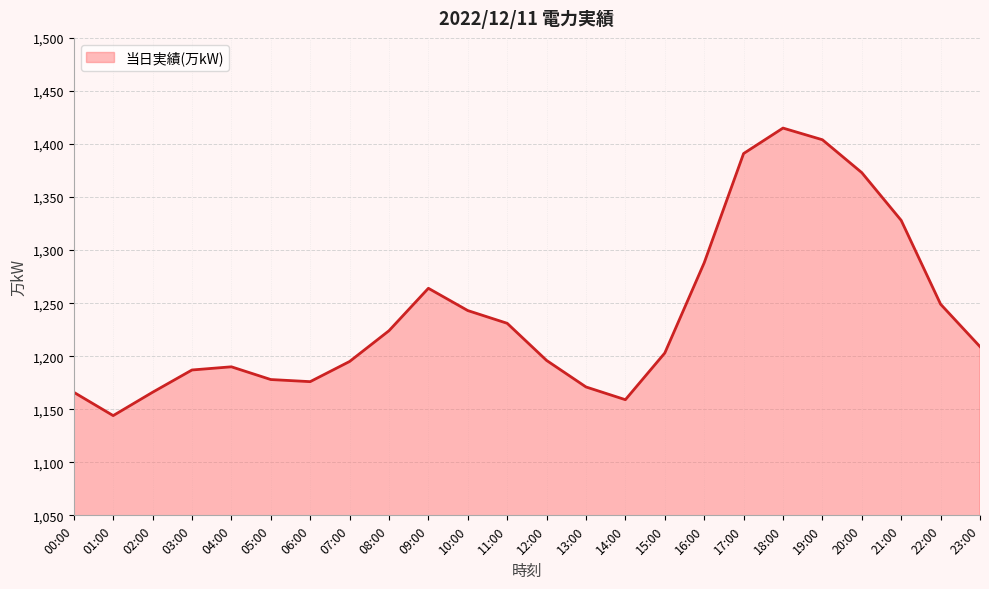

What position from the right is 12:00?

12